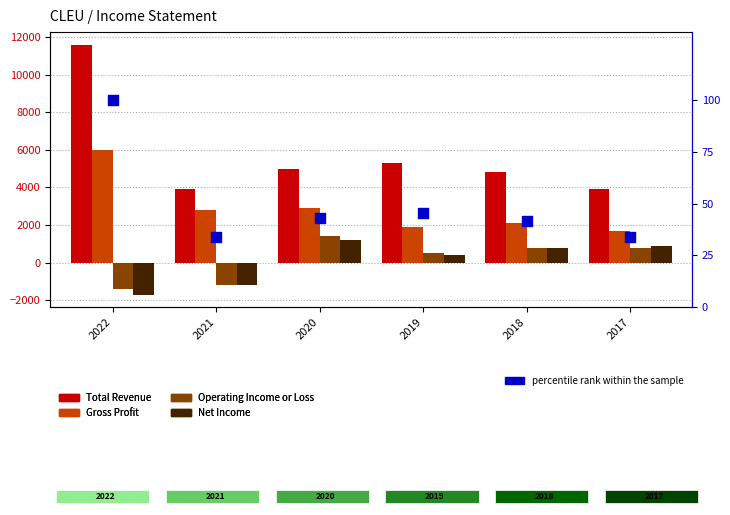

At which category is the sum across all series the highest?

2022